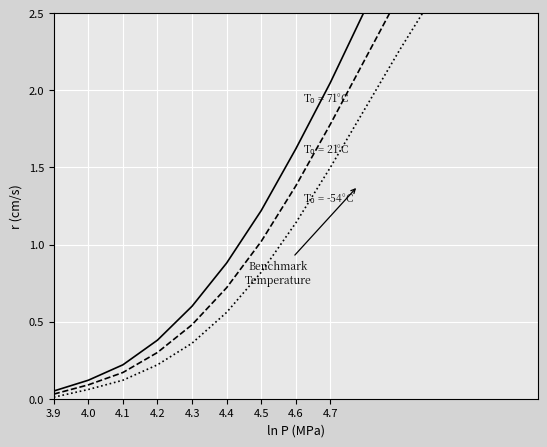

True or false: T_0 = -54°C has more than 1 interior local peaks.

False